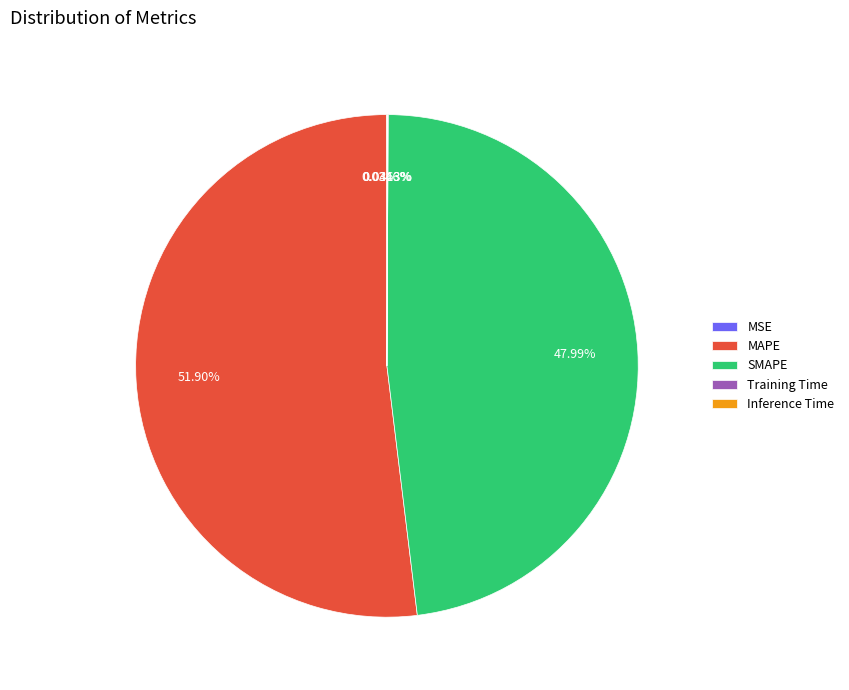

Is it true that MAPE is 38% of the pie?

False